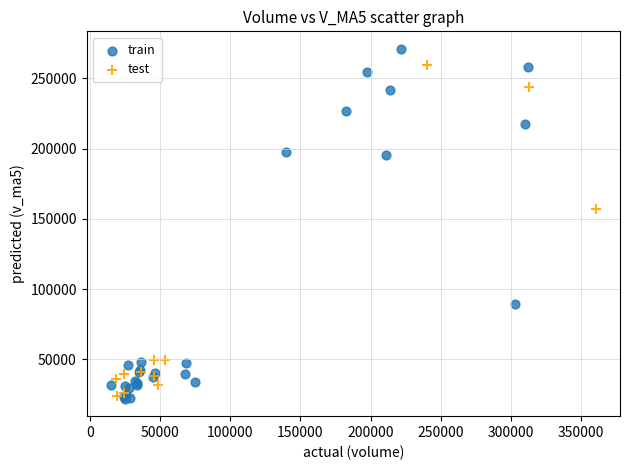

Which series has the largest Y range (max minus min)?

train